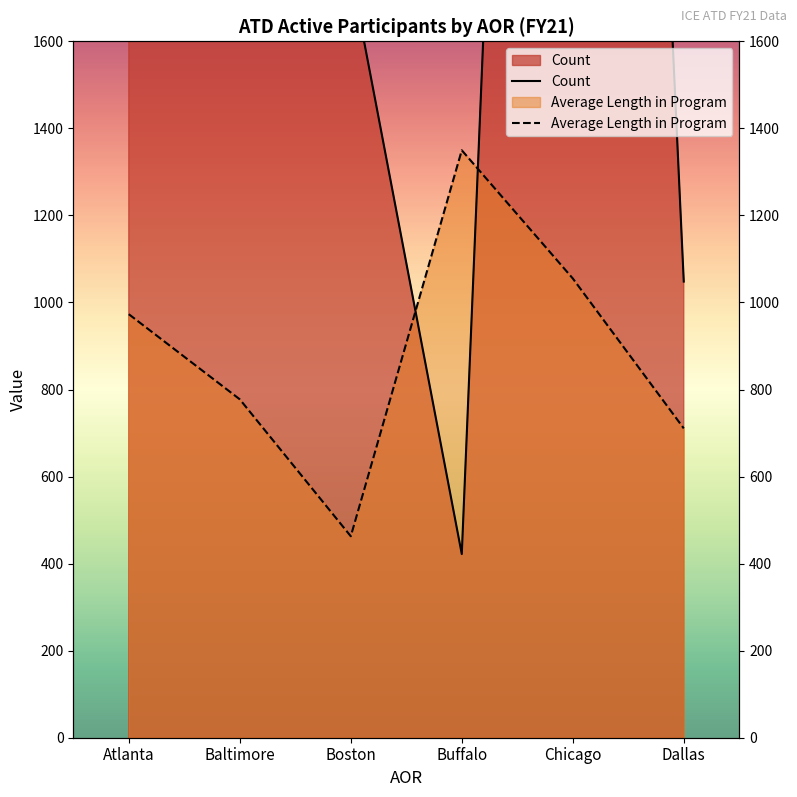

At which category is the sum across all series the highest?

Chicago